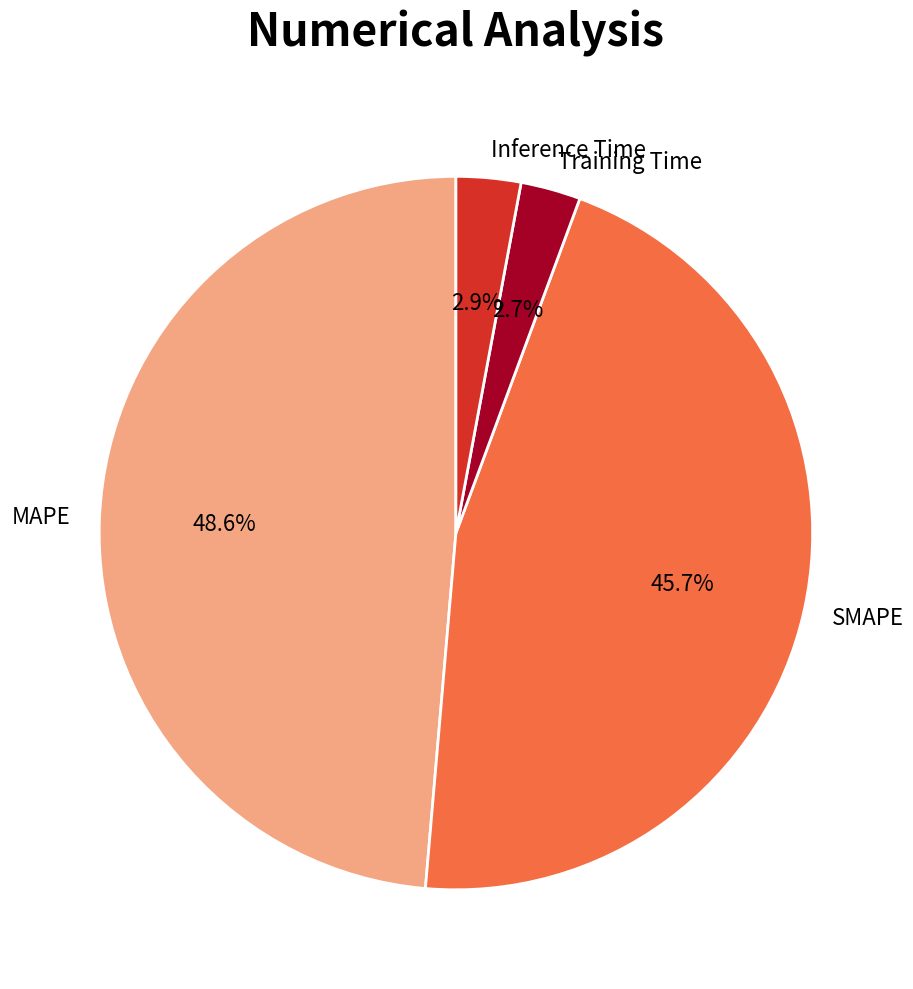

What is the total percentage of SMAPE and Inference Time?

48.6%